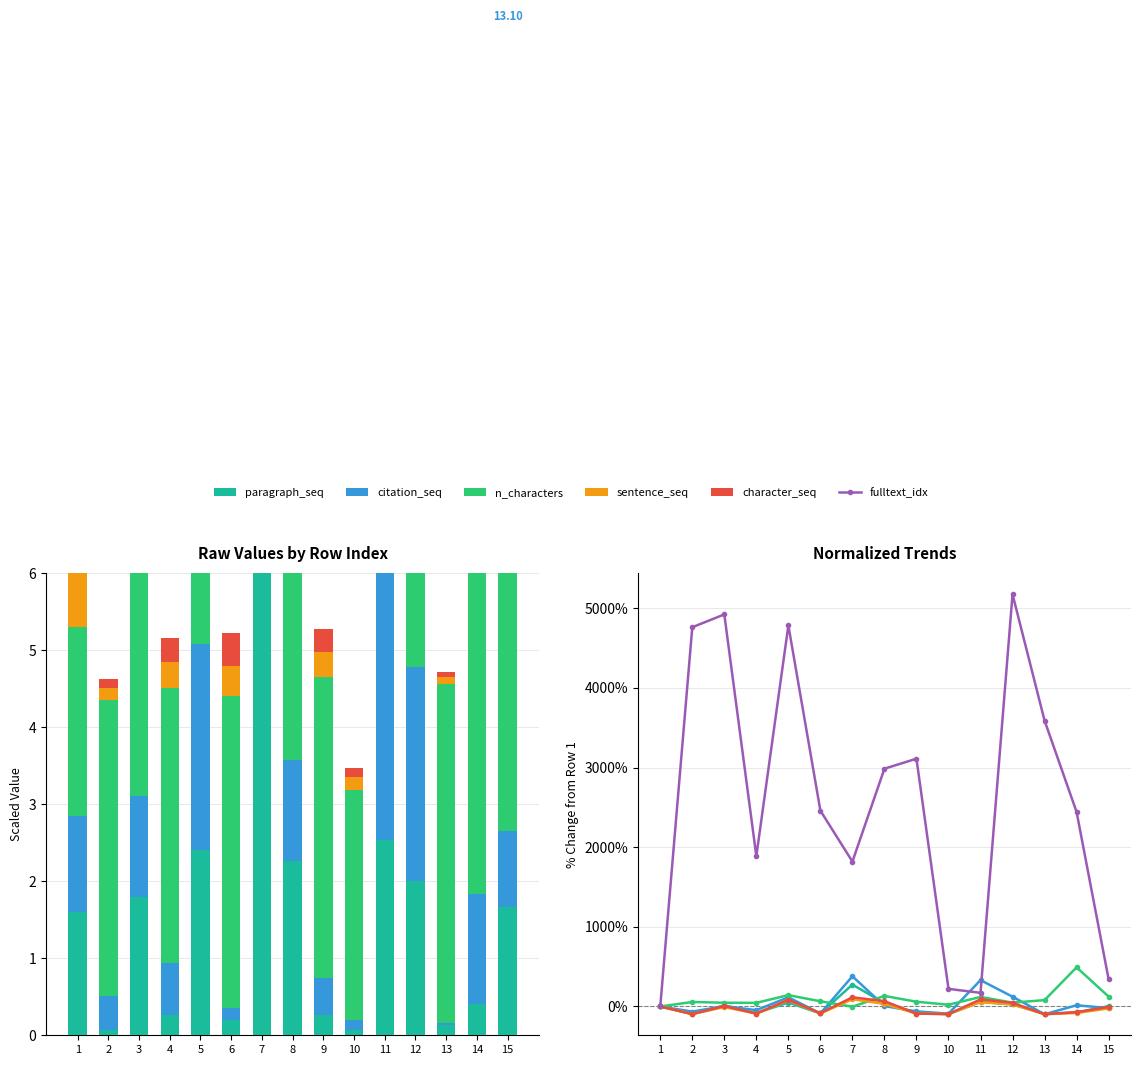

What is the highest value of the fulltext_idx series?

5175.4